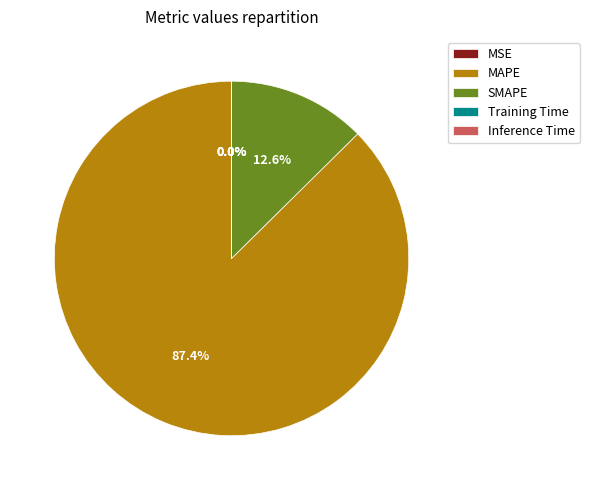

What portion of the pie excludes SMAPE?

87.4%